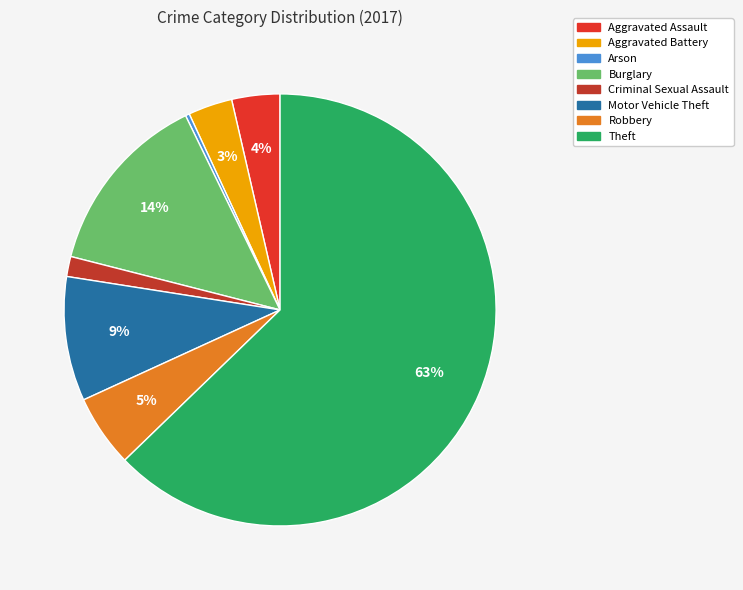

What is the change in value from Arson to Robbery?

+17